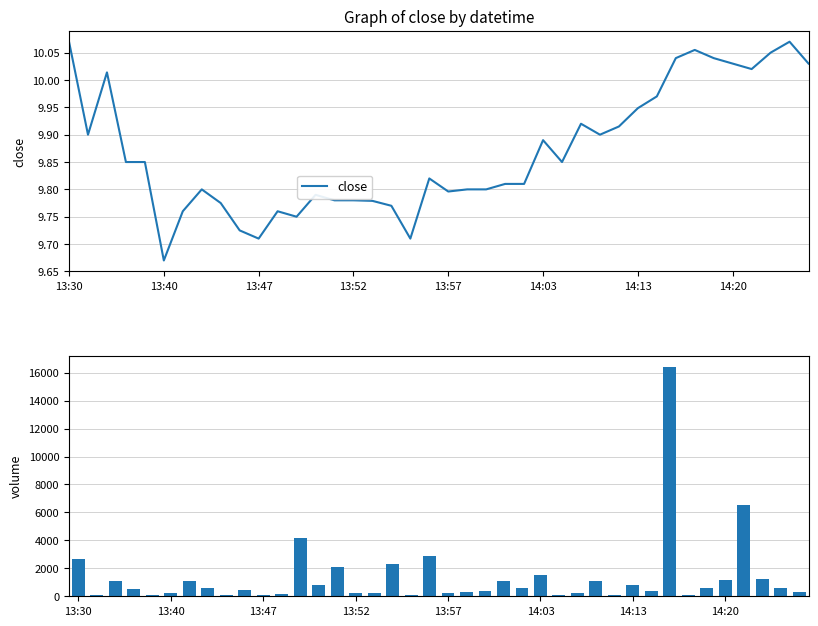

Which category has the lowest value in the close series?

13:40